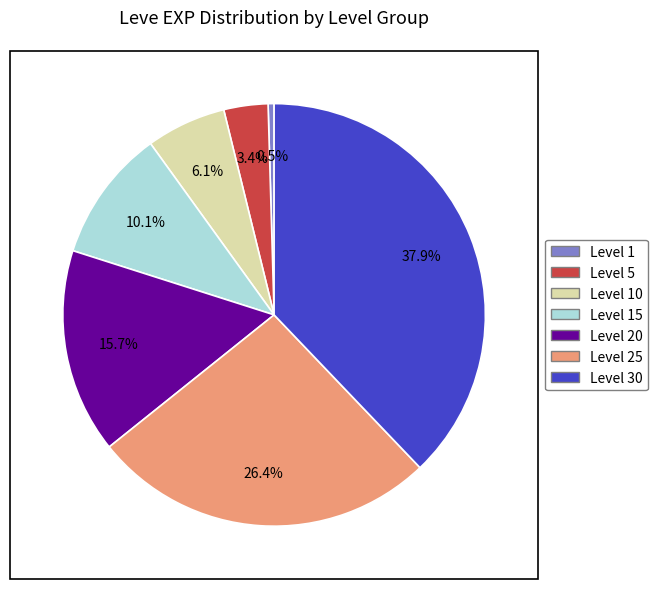

Approximately how many times larger is the value at Level 15 compared to Level 5?

3.0